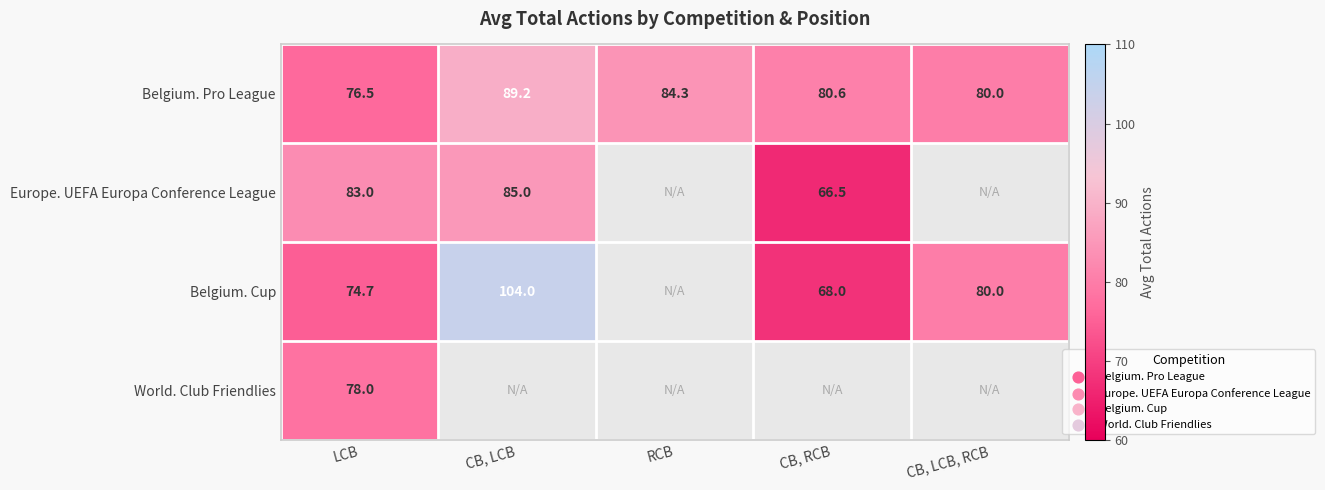

Is it true that Belgium. Pro League equals 27.8 at LCB?

False